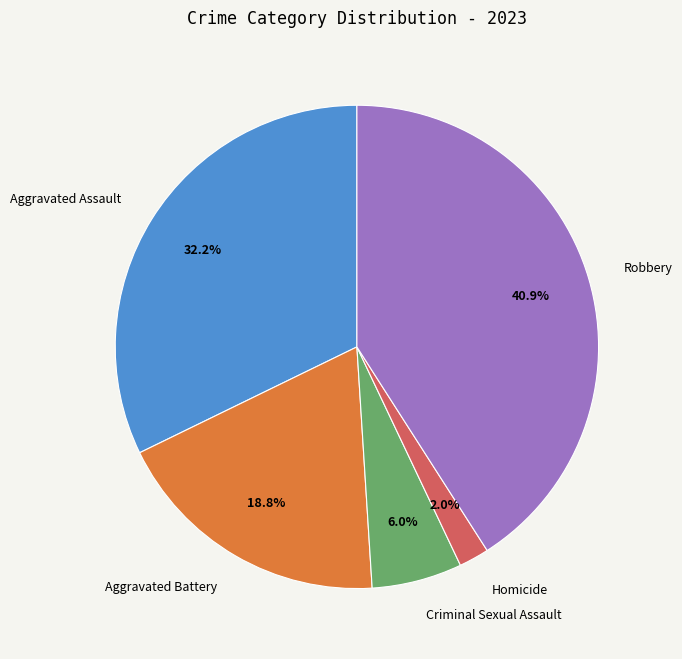

Between Homicide and Aggravated Assault, which is larger?

Aggravated Assault